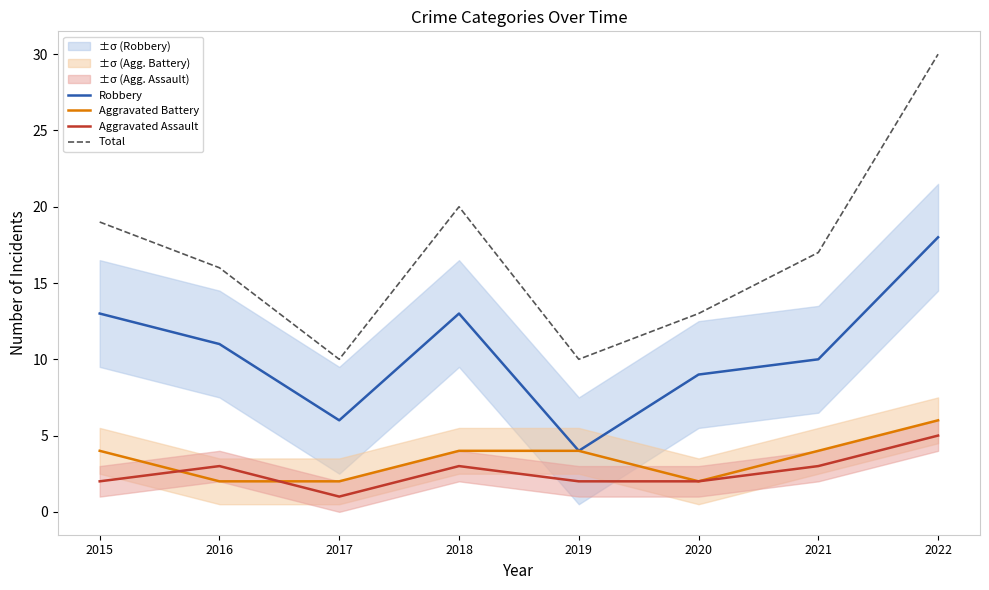

True or false: Total has more than 2 interior local peaks.

False